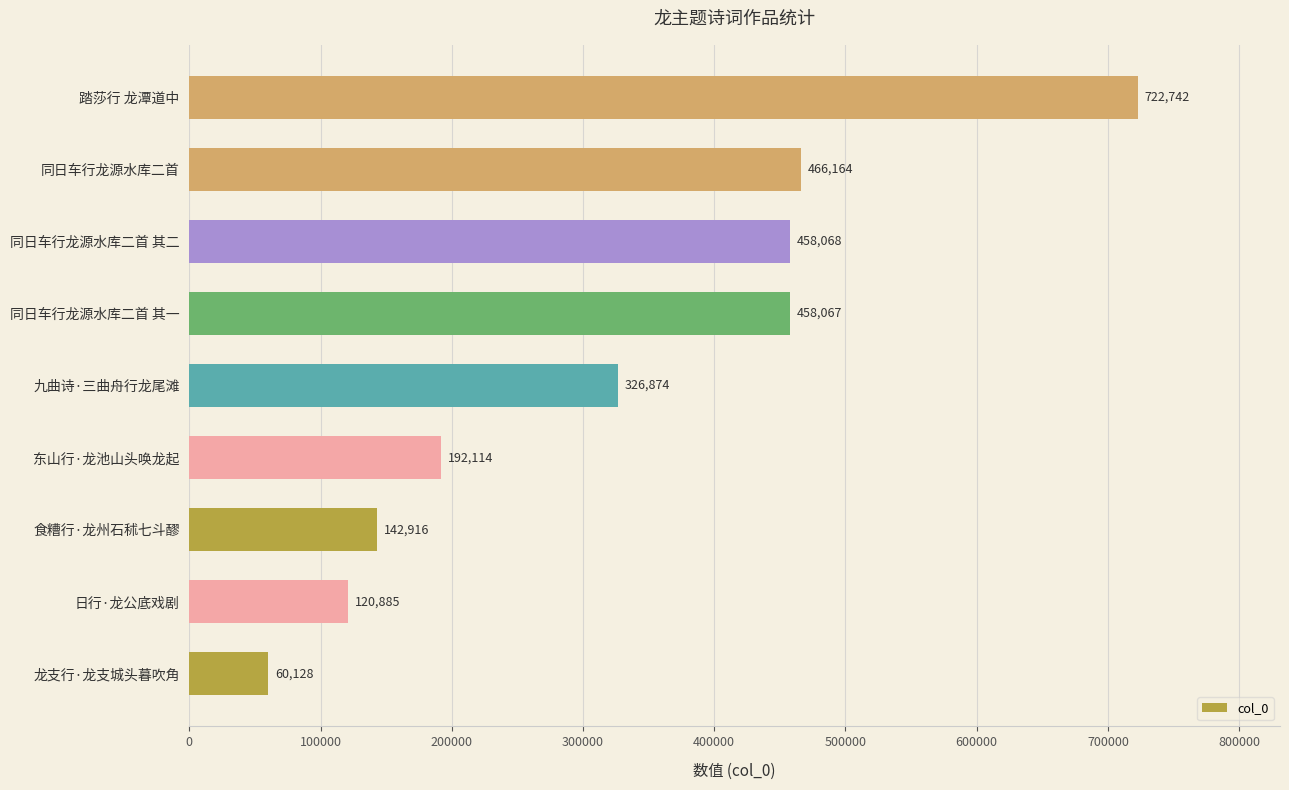

The value at 龙支行·龙支城头暮吹角 is 60128. True or false?

True